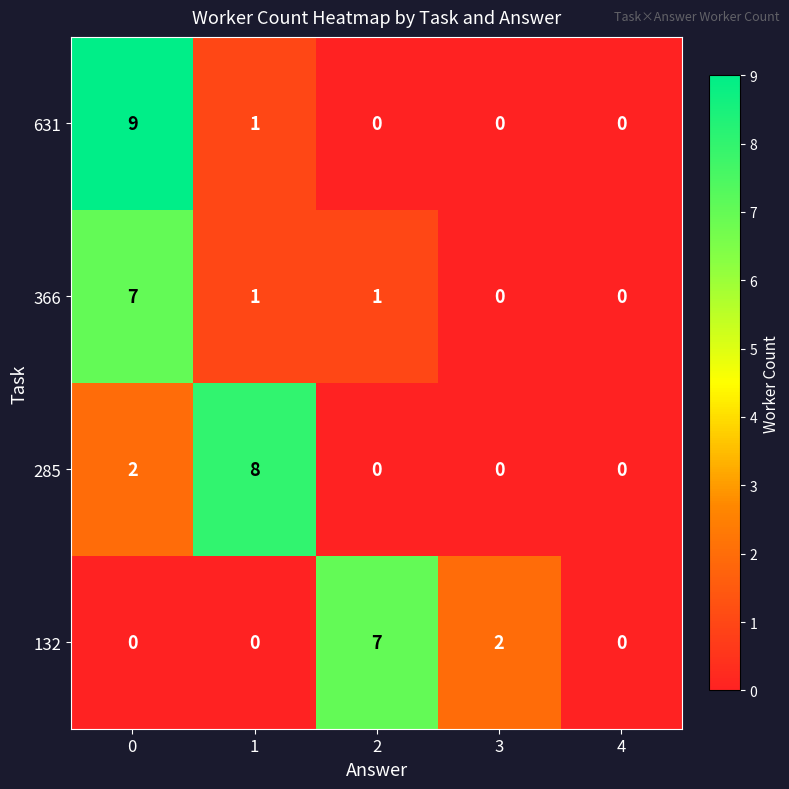

What is the sum of all 631 values?

10